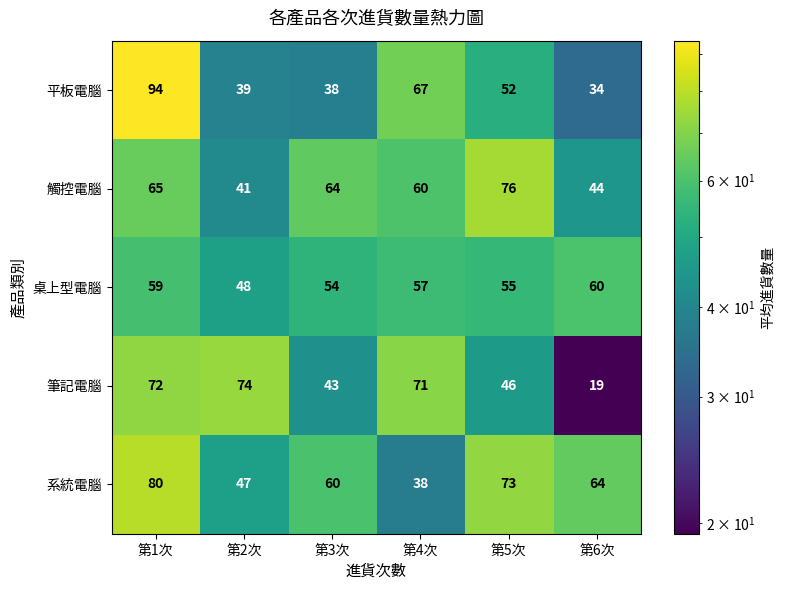

How many distinct data groups are displayed?

5